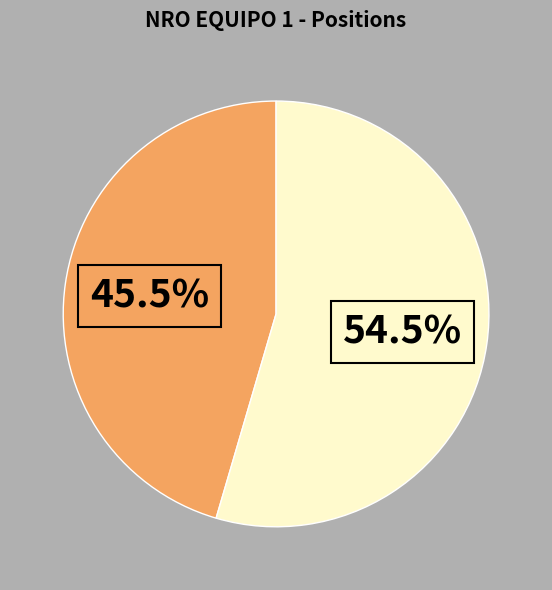

Does any single category account for the majority?

Yes